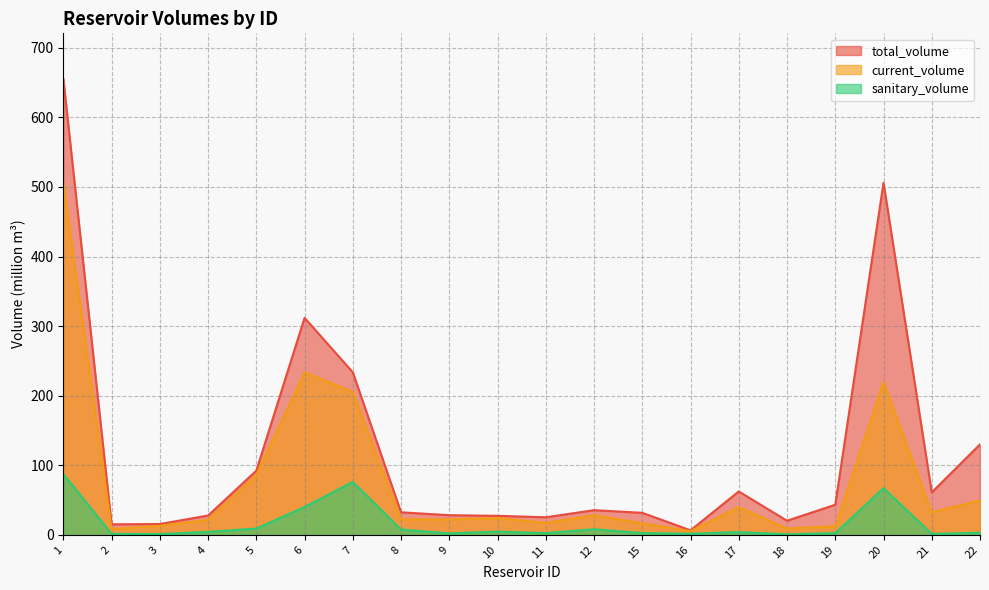

What is the average value of the total_volume series?

118.0